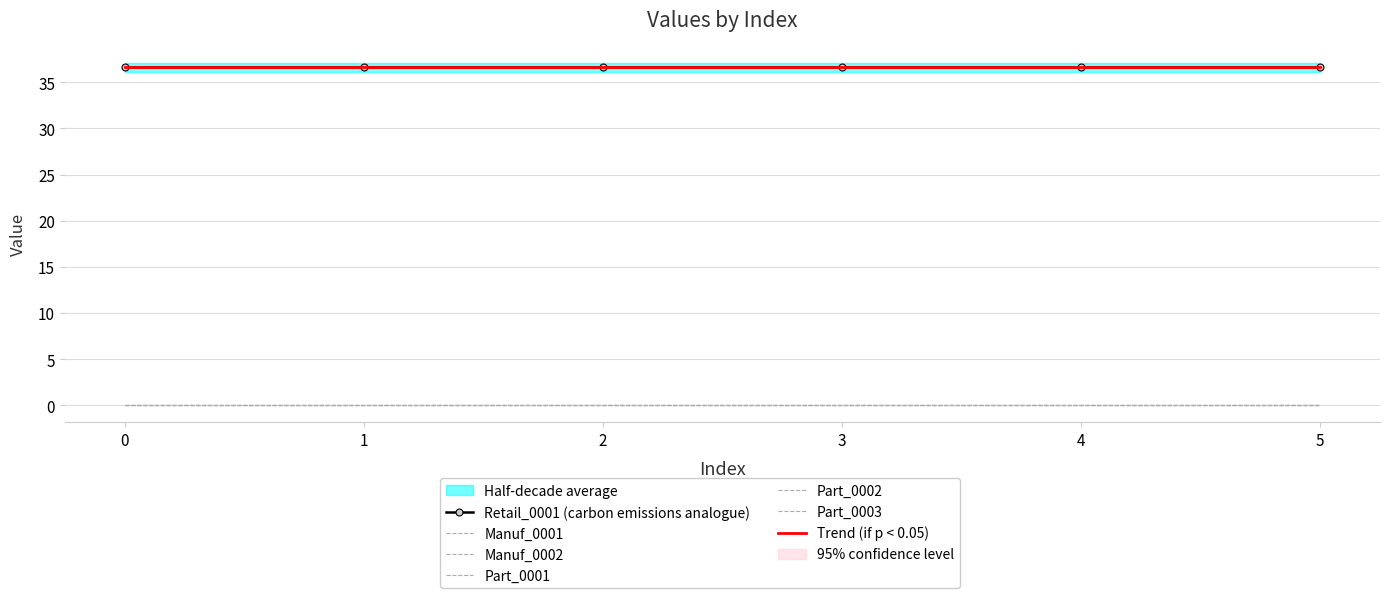

Reading right to left, transcribe all the data shown in this chart.

Manuf_0001: 0.0	0.0	0.0	0.0	0.0	0.0
Manuf_0002: 0.0	0.0	0.0	0.0	0.0	0.0
Part_0001: 0.0	0.0	0.0	0.0	0.0	0.0
Part_0002: 0.0	0.0	0.0	0.0	0.0	0.0
Part_0003: 0.0	0.0	0.0	0.0	0.0	0.0
Retail_0001: 36.6	36.6	36.6	36.6	36.6	36.6